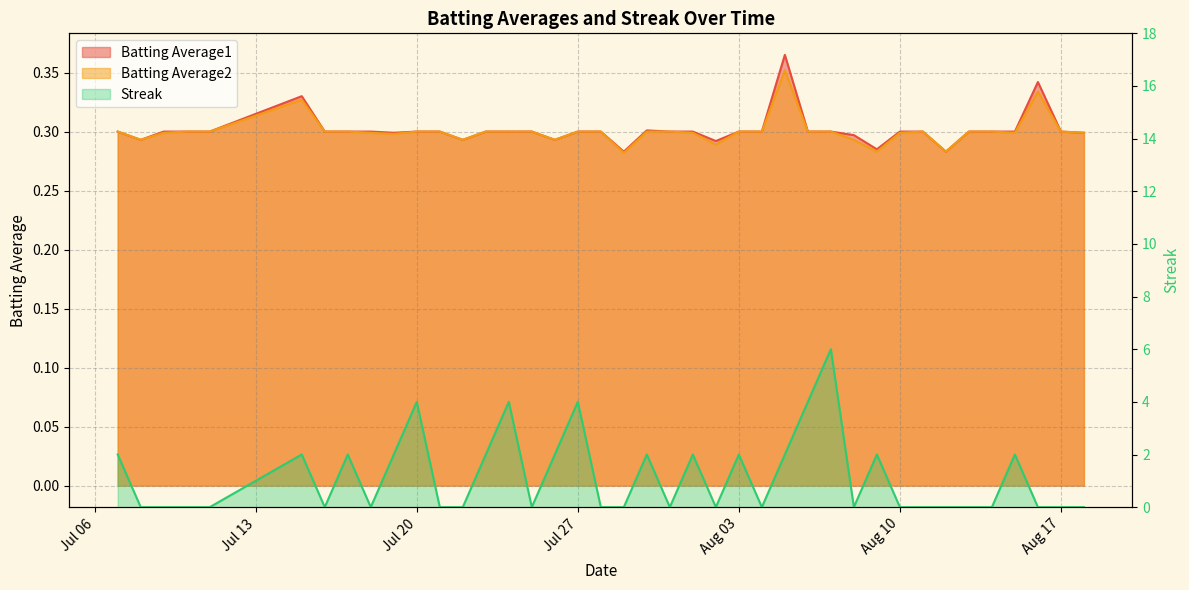

What is the average value of the Batting Average2 series?

0.3